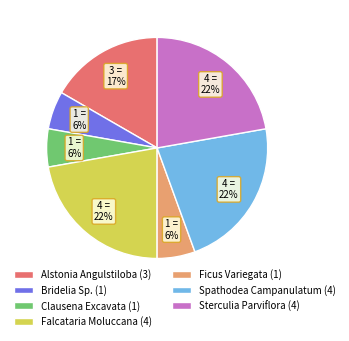

Is it true that Alstonia Angulstiloba is 22% of the pie?

False